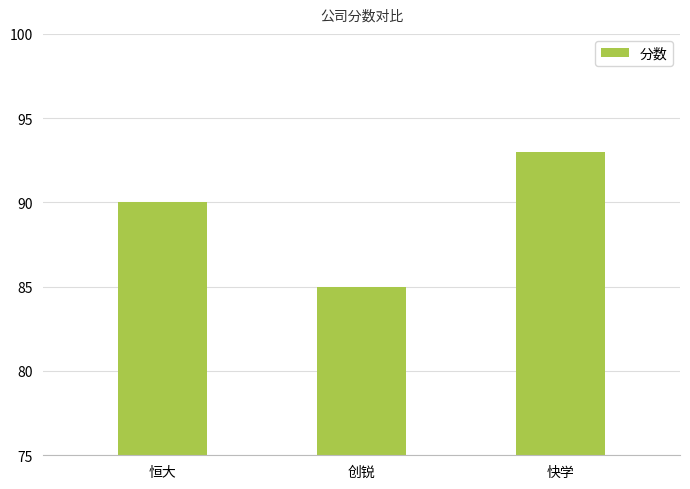

Which has a higher value, 恒大 or 快学?

快学